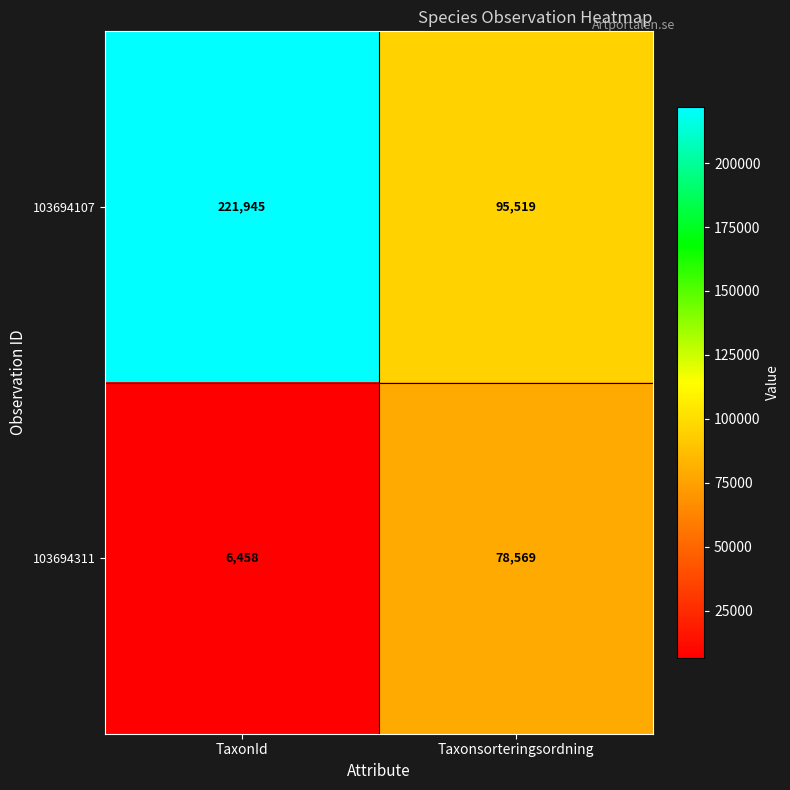

Reading left to right, list all the values displayed in this chart.

103694107: TaxonId=221945	Taxonsorteringsordning=95519
103694311: TaxonId=6458	Taxonsorteringsordning=78569